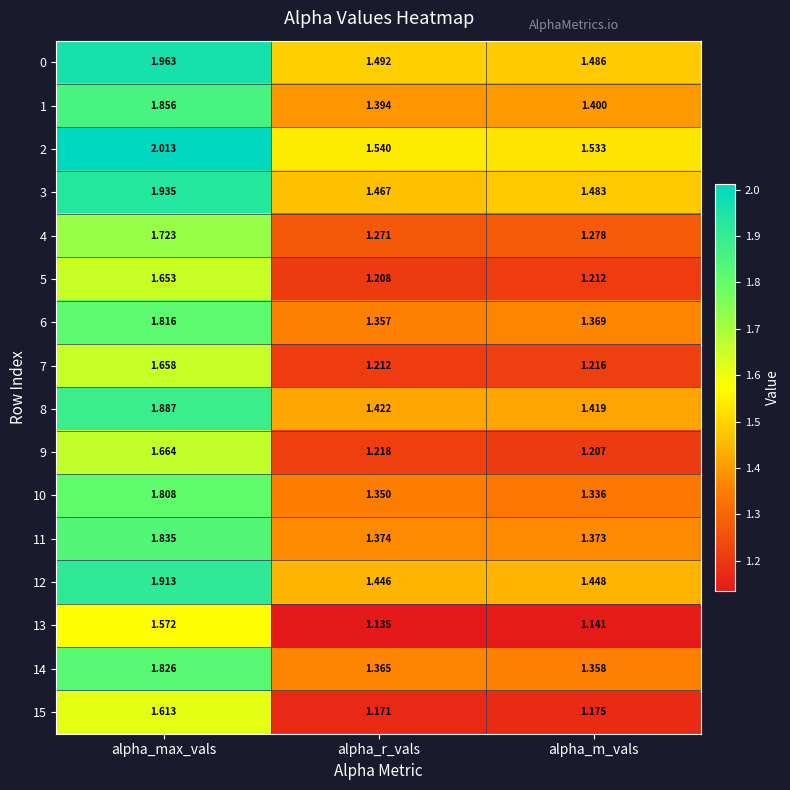

Where is 3 nearest to the value 1?

alpha_r_vals